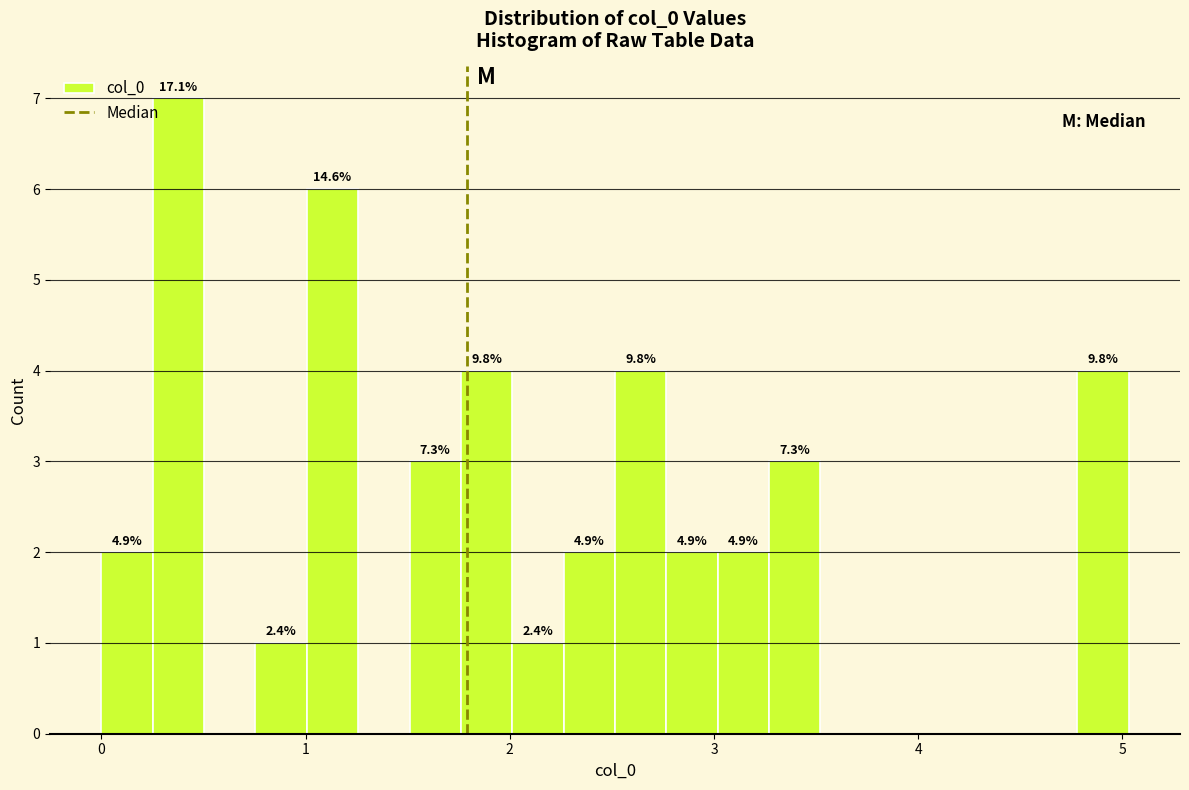

Around what value on the x-axis is the tallest bar? Give the approximate position of its centre, as read against the axis.

0.4